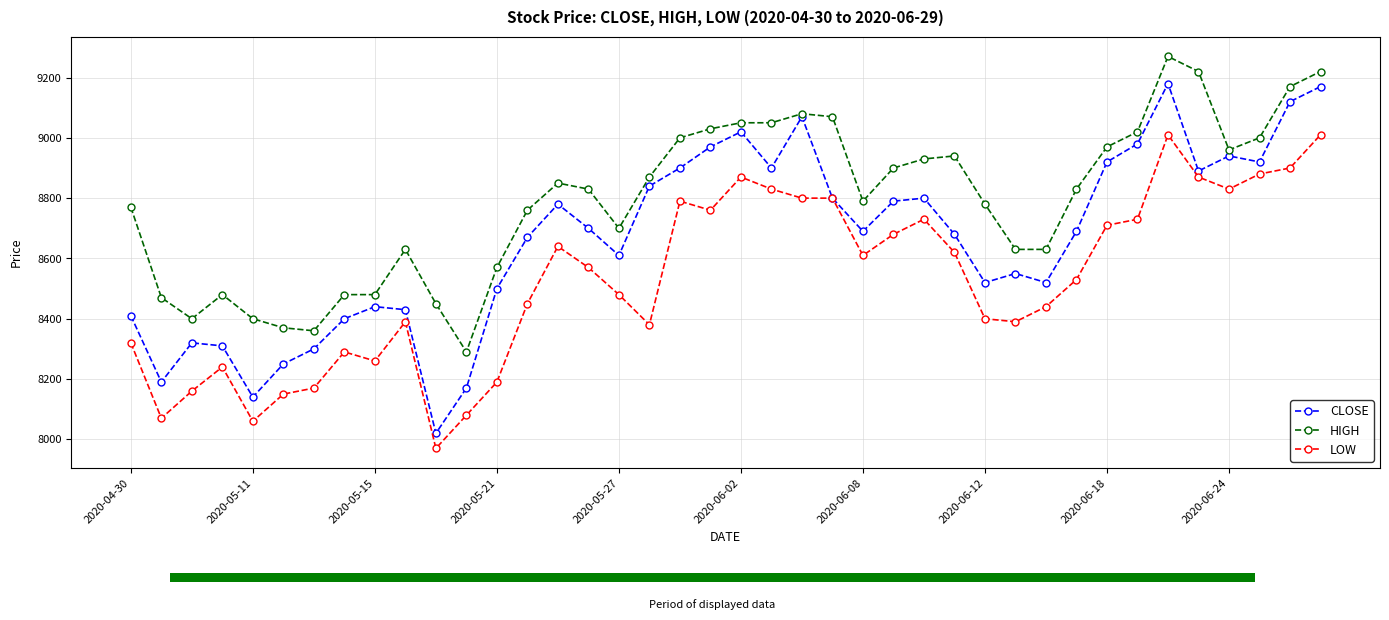

True or false: CLOSE has more than 2 points higher than both neighbors.

True